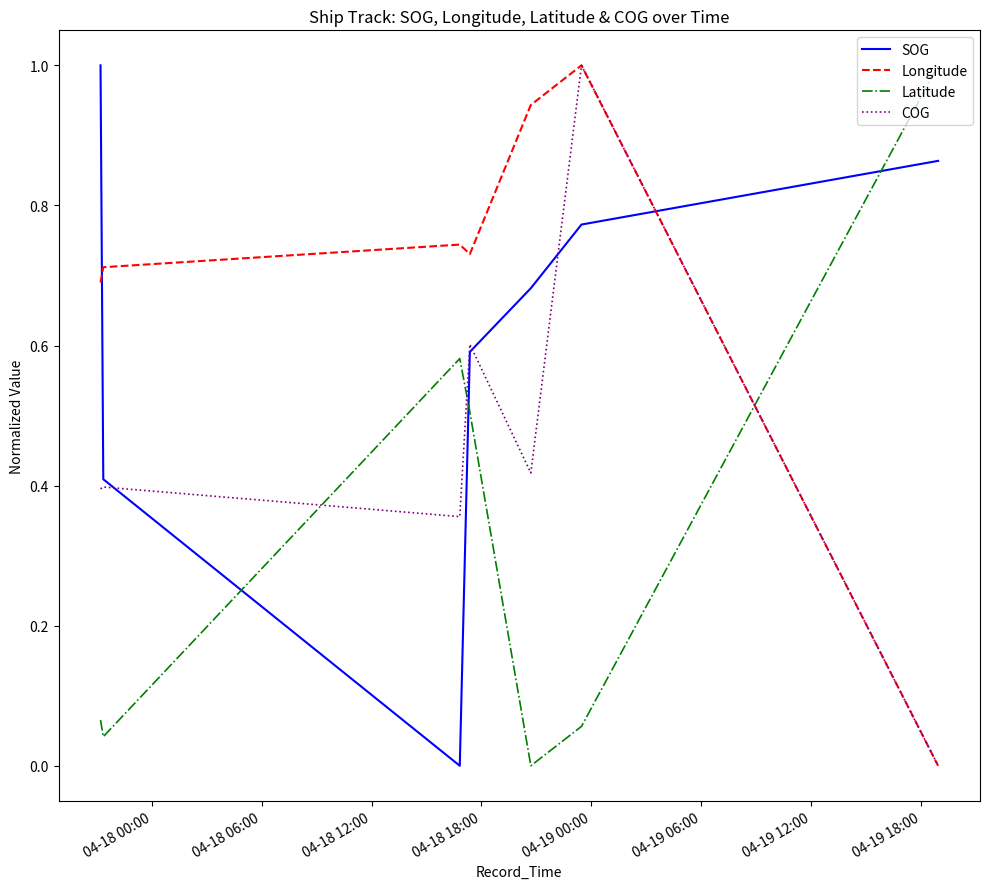

Rank the series by their average value, from highest to lowest.

Longitude, SOG, COG, Latitude